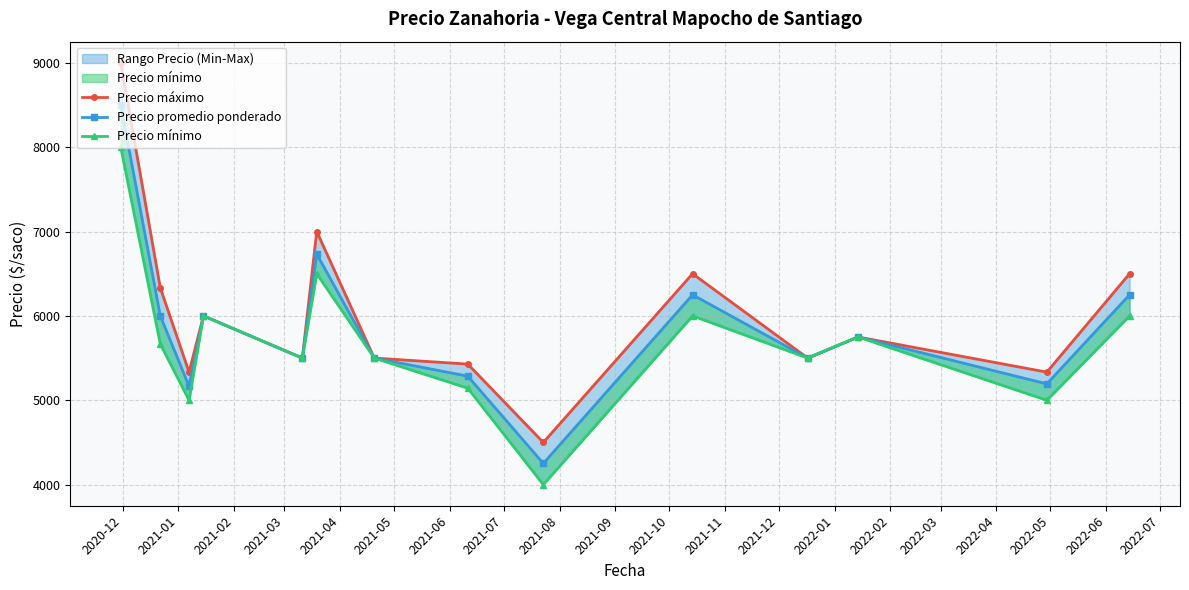

What is the average value of the Precio promedio ponderado series?

5848.6